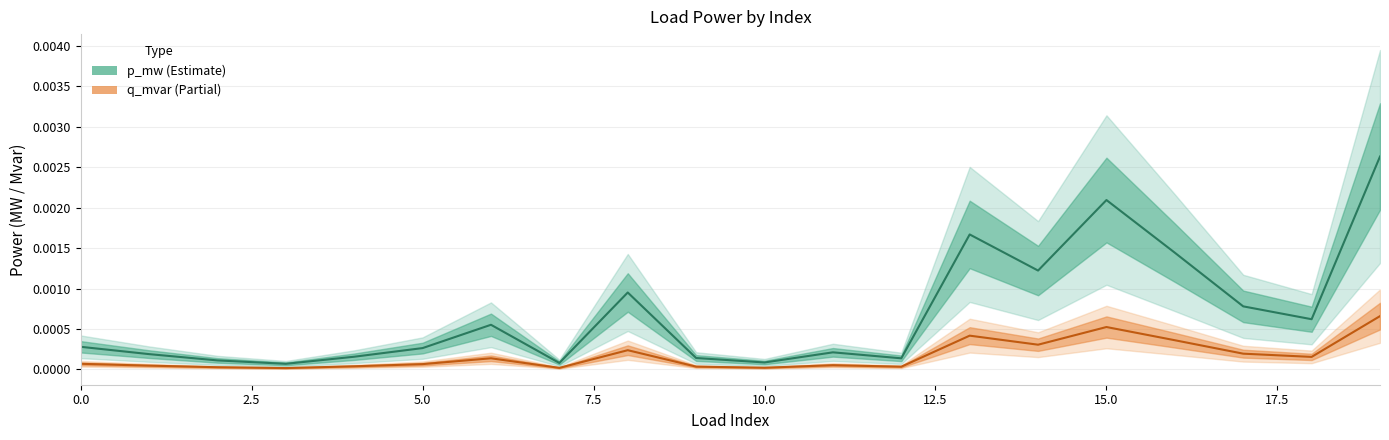

How many interior local valleys does the q_mvar series have?

6